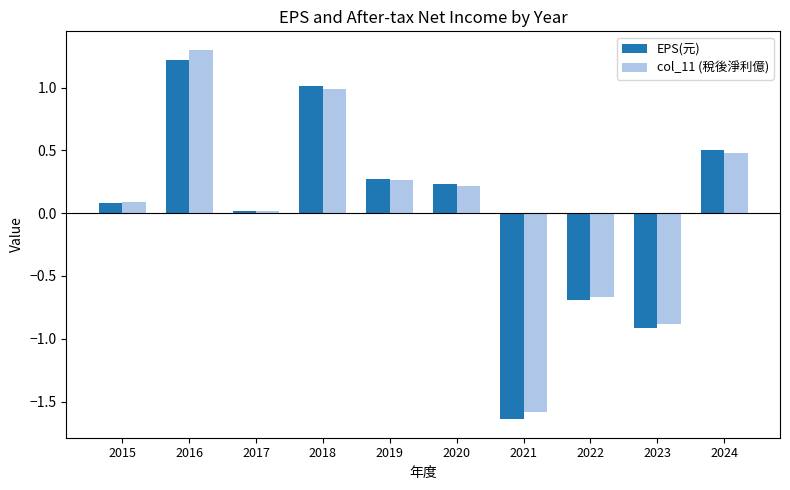

At which category does the chart reach its minimum across all series?

2021